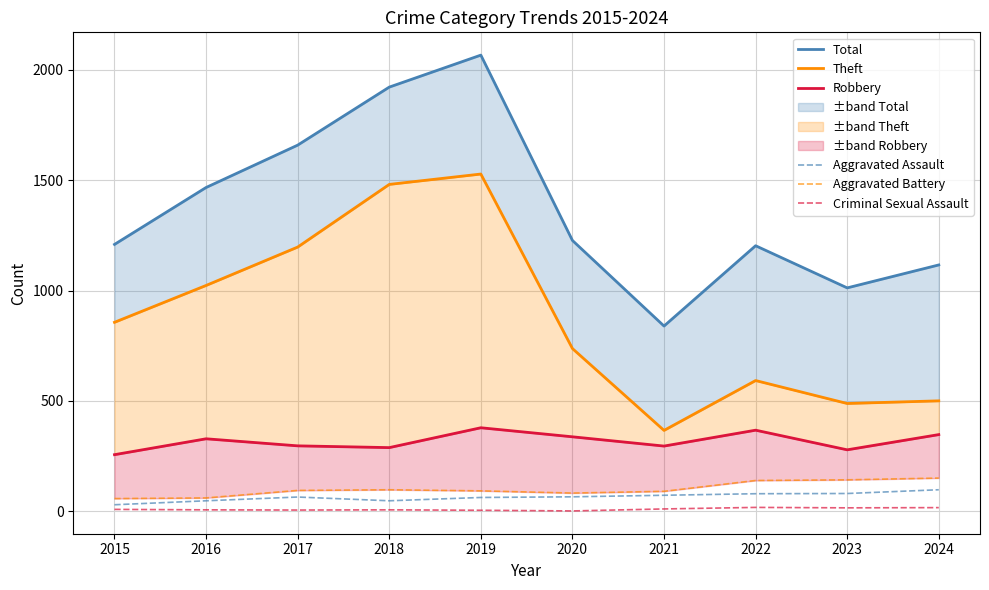

Where is Aggravated Battery nearest to the value 103?

2018